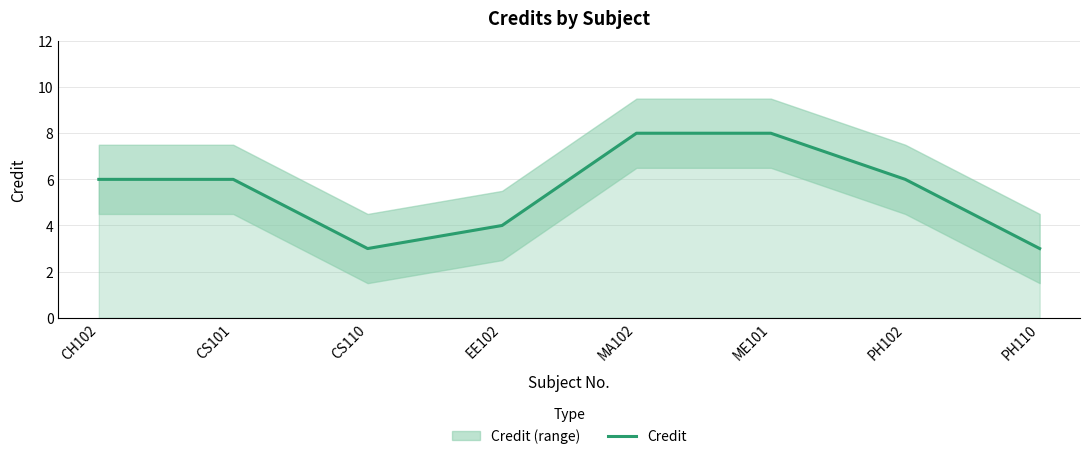

What position from the left is CS110?

3